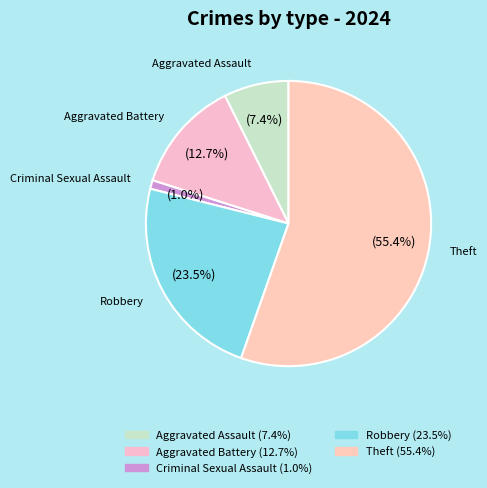

How many segments does this pie chart have?

5